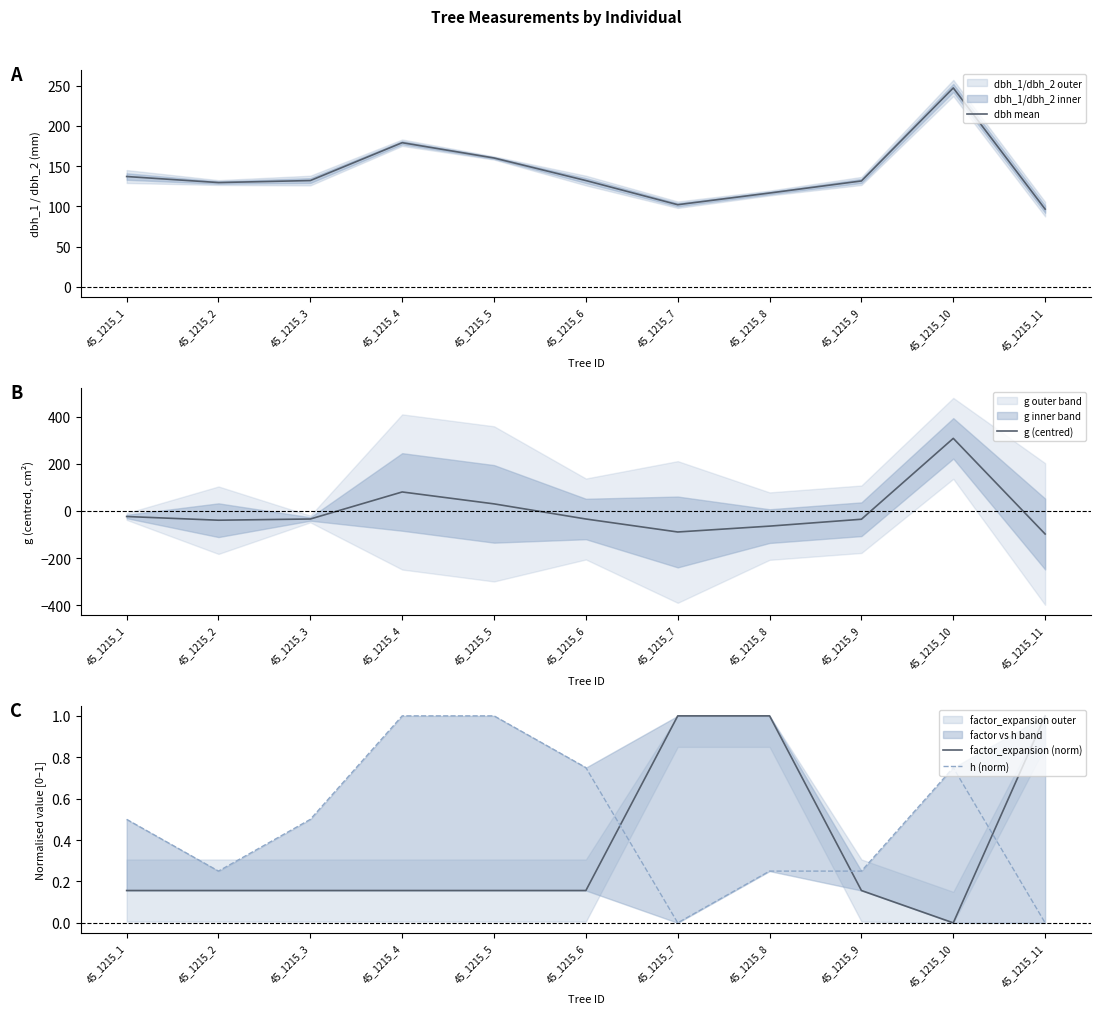

What are all the series names shown in the legend?

dbh mean, g (centred), factor_expansion (norm), h (norm)